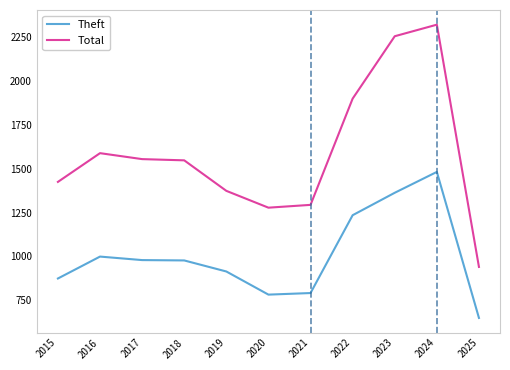

At which label does Total reach its minimum?

2025